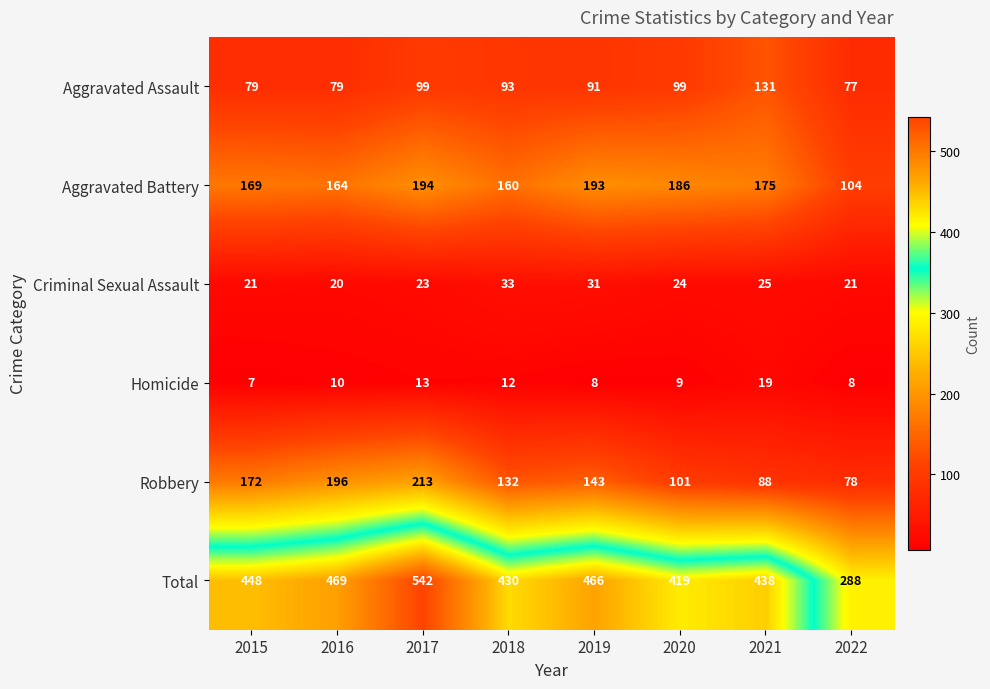

Between 2021 and 2022, which series saw the biggest shift?

Total